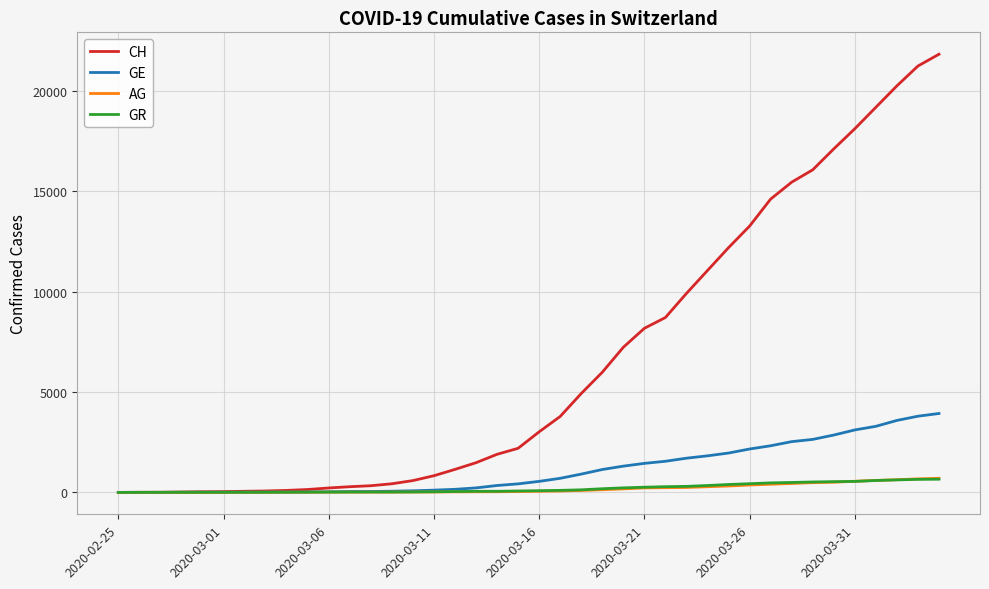

Which series has the largest range (max minus min)?

CH